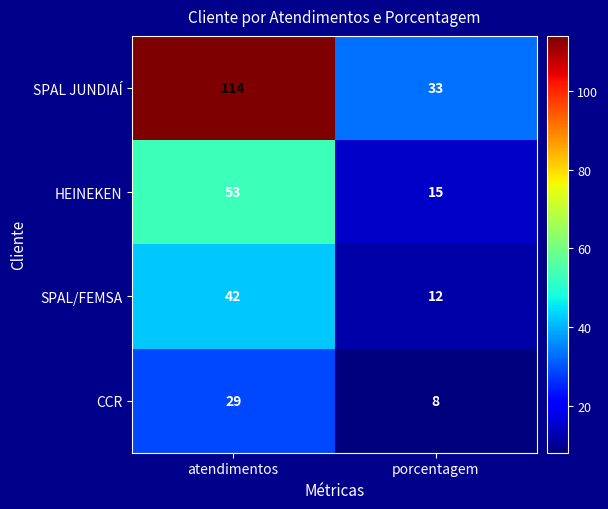

What is the spread (max minus min) of values at porcentagem?

25